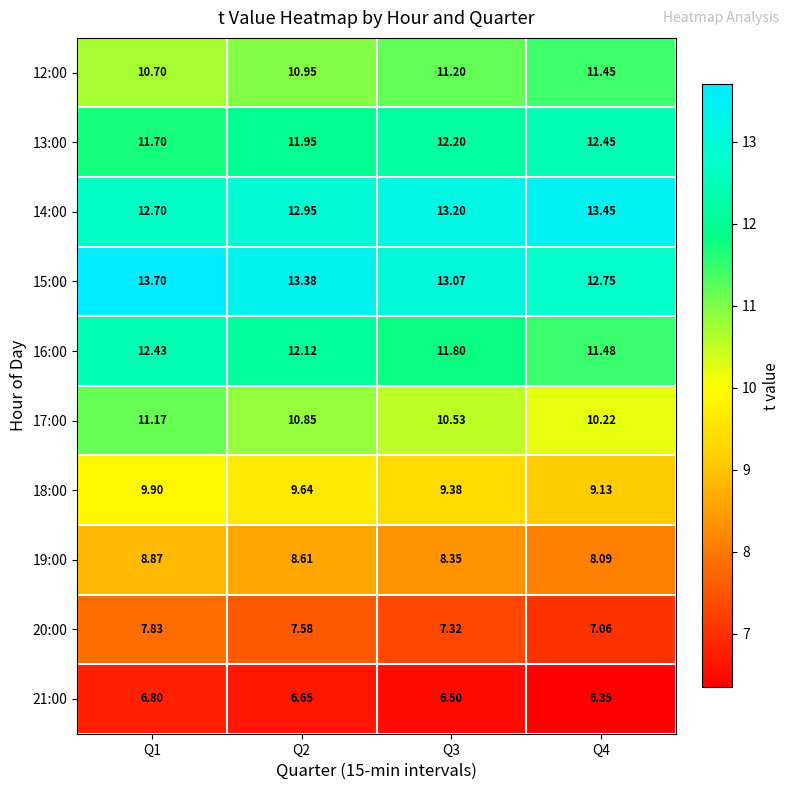

At Q2, list the series in order from largest to smallest.

15:00, 14:00, 16:00, 13:00, 12:00, 17:00, 18:00, 19:00, 20:00, 21:00